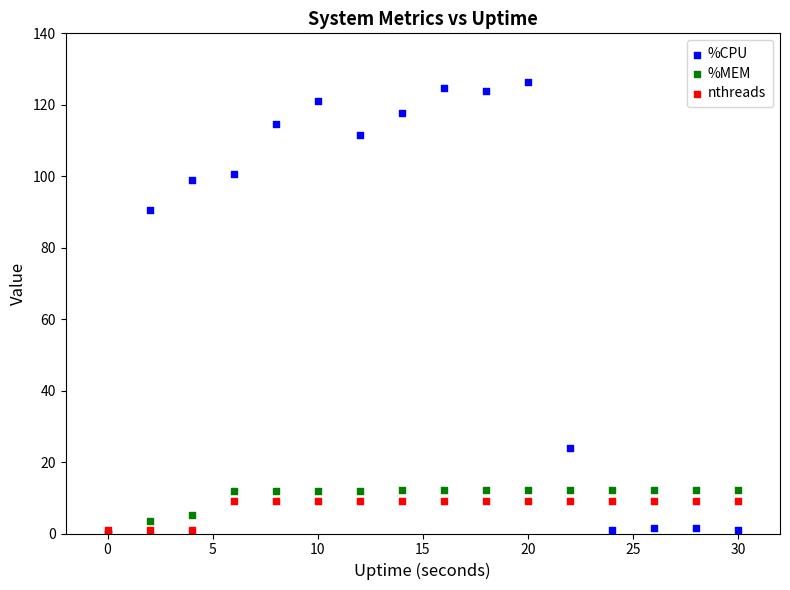

Which series has the widest spread of Y values?

%CPU